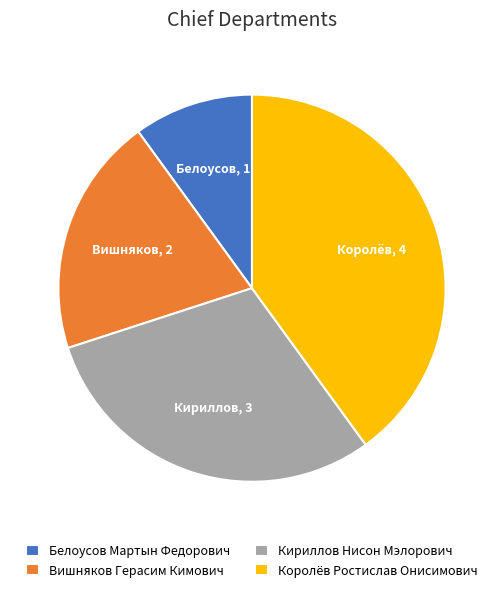

Is it true that Королёв Ростислав Онисимович is 40% of the pie?

True